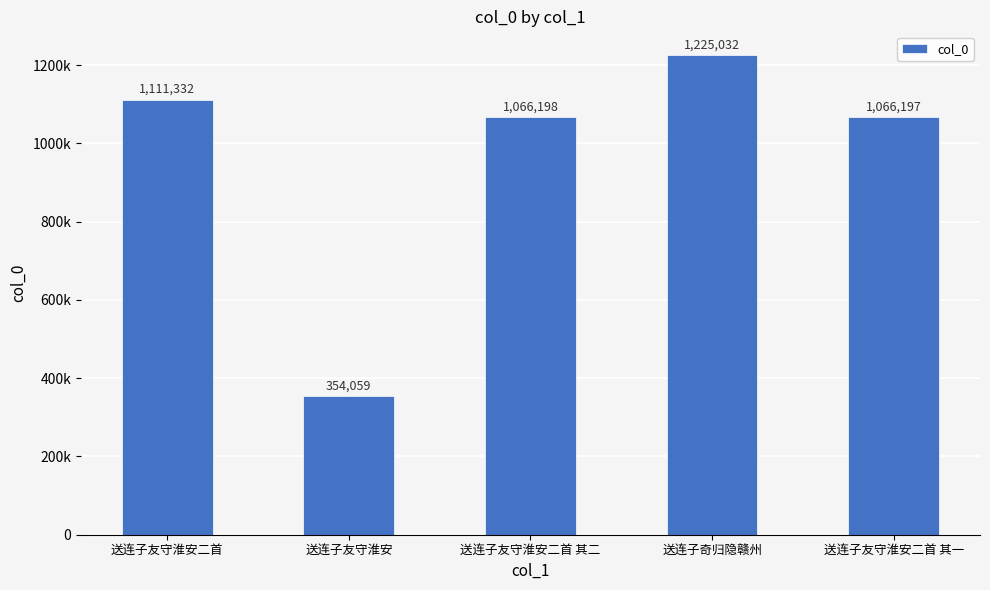

At which label is the value closest to 789545?

送连子友守淮安二首 其一